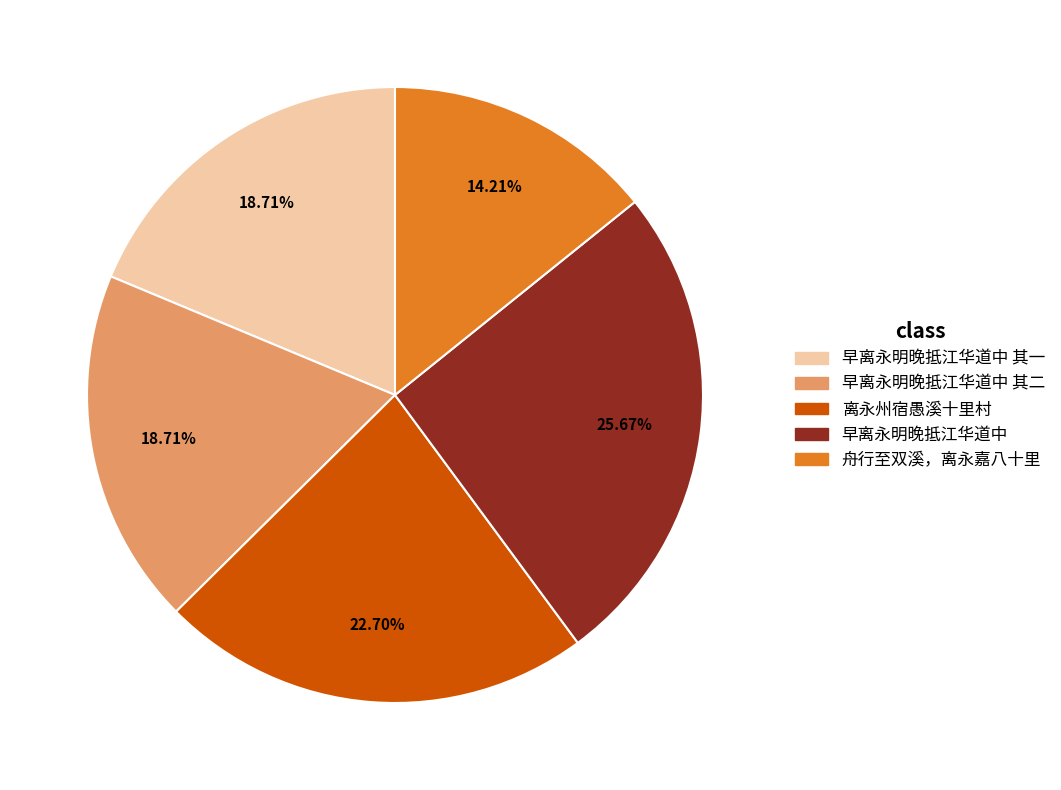

Is there a majority slice in this chart?

No